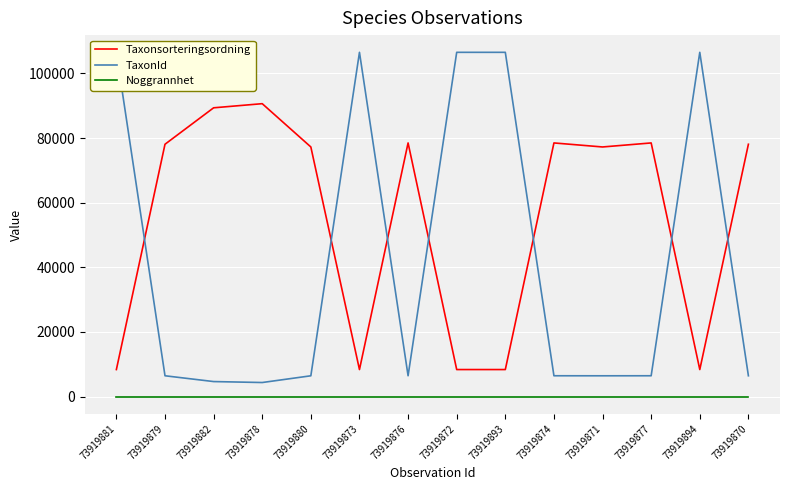

What is the difference between the highest and lowest values at 73919881?

106535